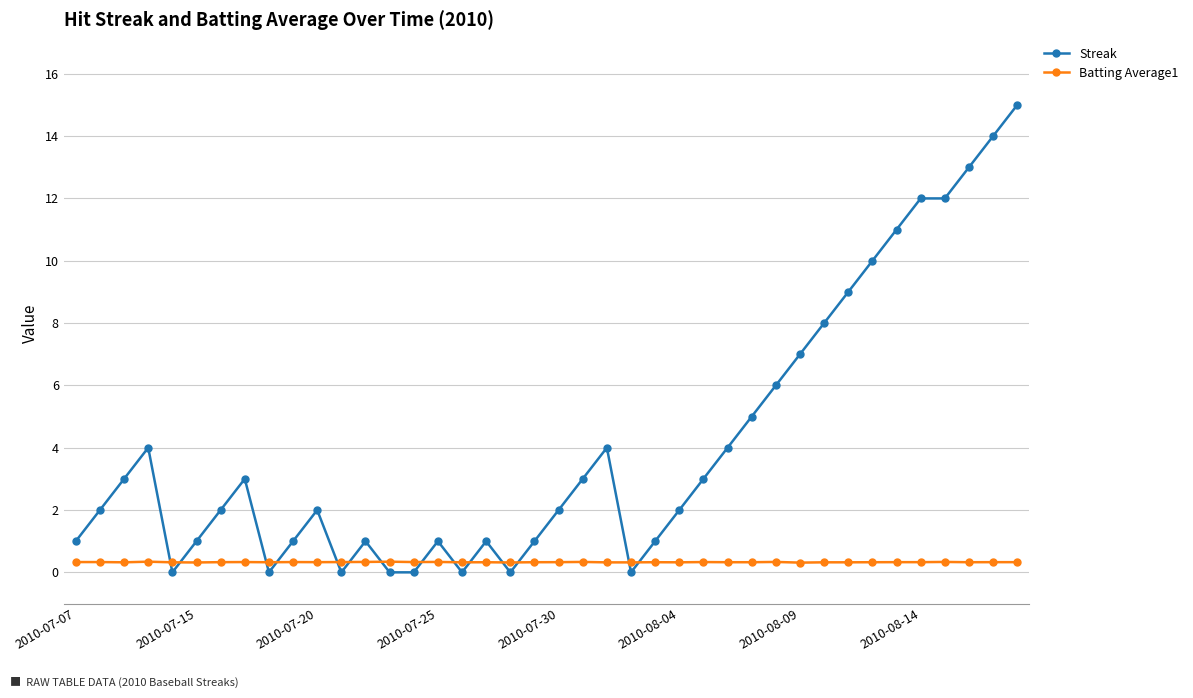

List the series in order of their peak value, highest first.

Streak, Batting Average1